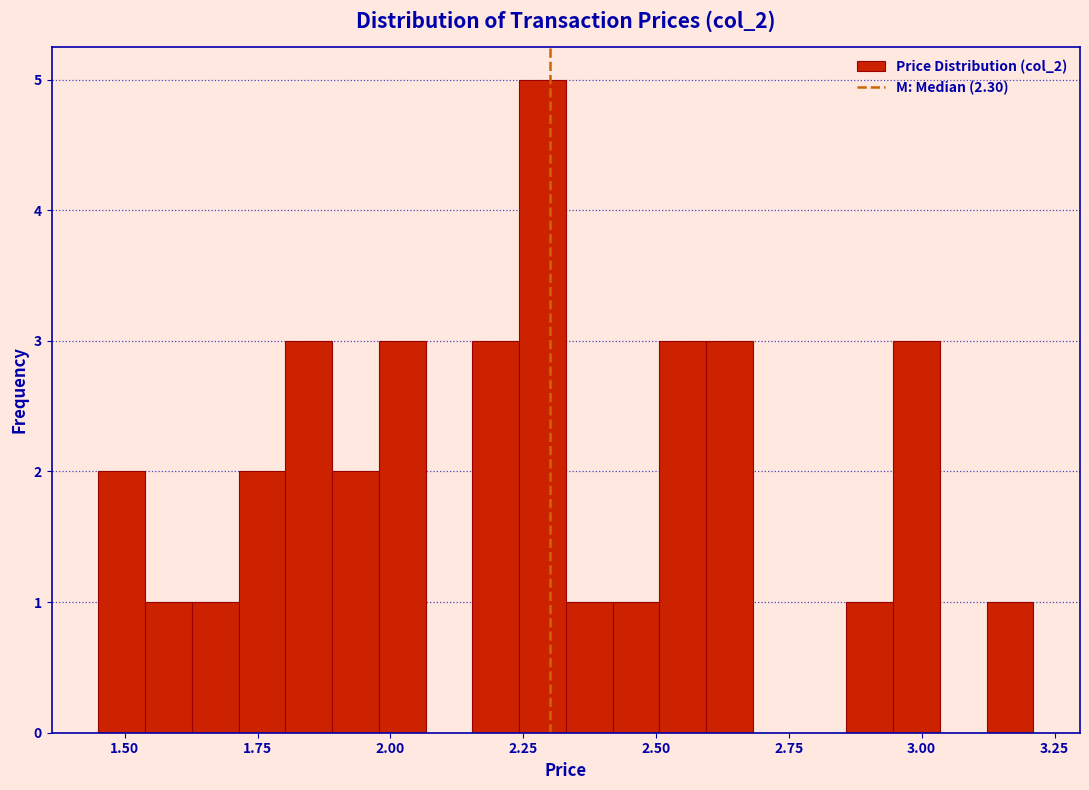

Read against the x-axis, roughly where is the centre of the tallest bar?

2.30